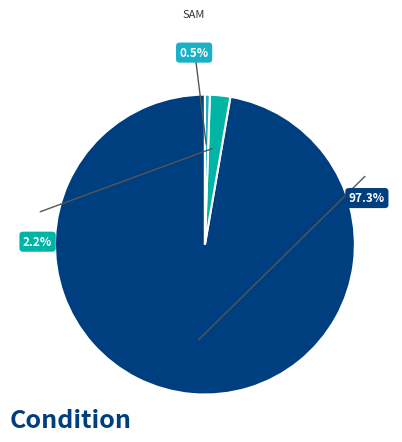

How many segments does this pie chart have?

3